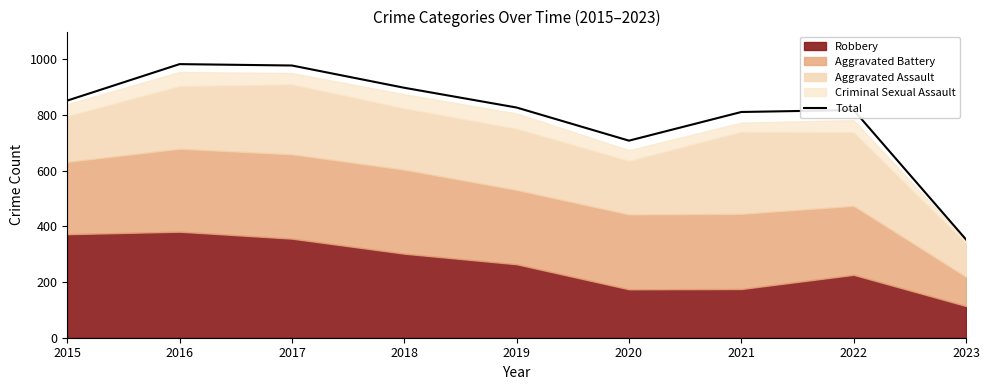

At which label does Total reach its minimum?

2023